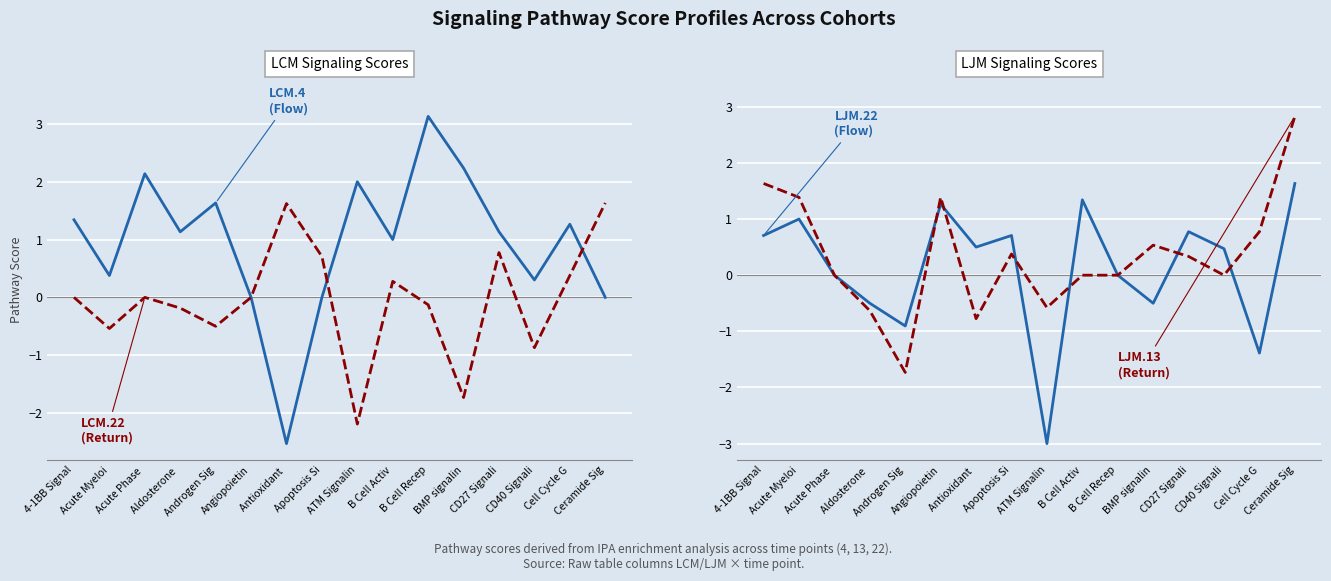

What are all the series names shown in the legend?

LCM.4, LCM.22, LJM.22, LJM.13